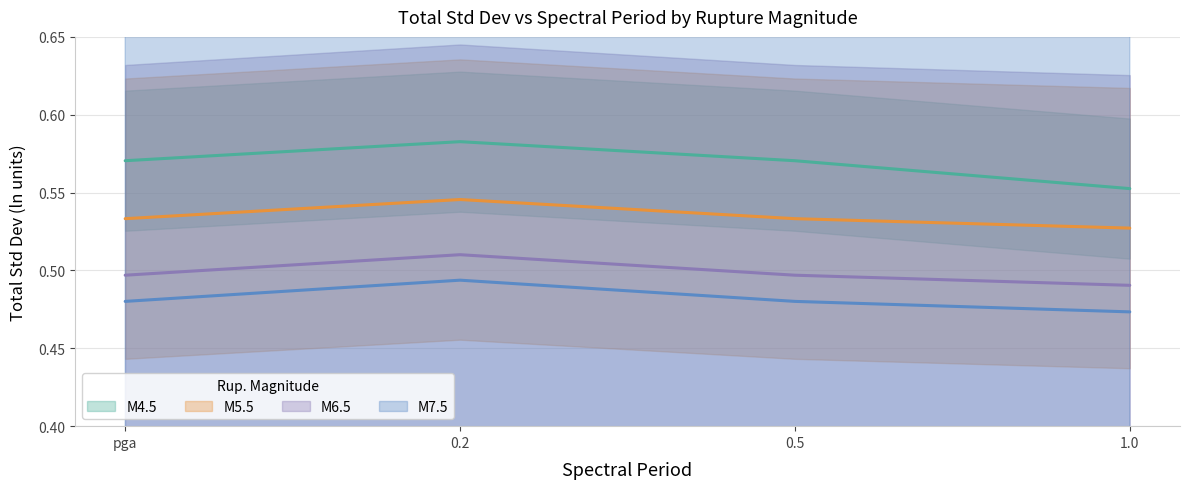

Which has a higher value, 0.5 or pga?

0.5